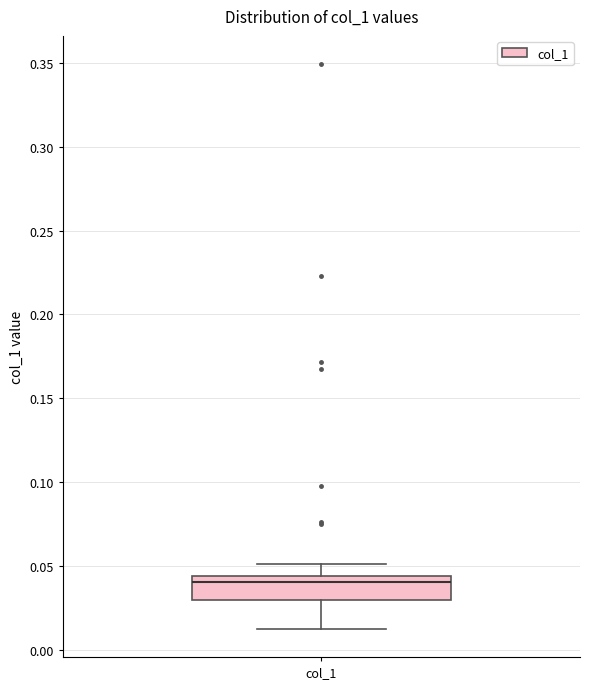

Where does the lower whisker of the box for col_1 end on the y-axis? The values are not printed on the chart, so give them approximately, as read against the axis.

0.015